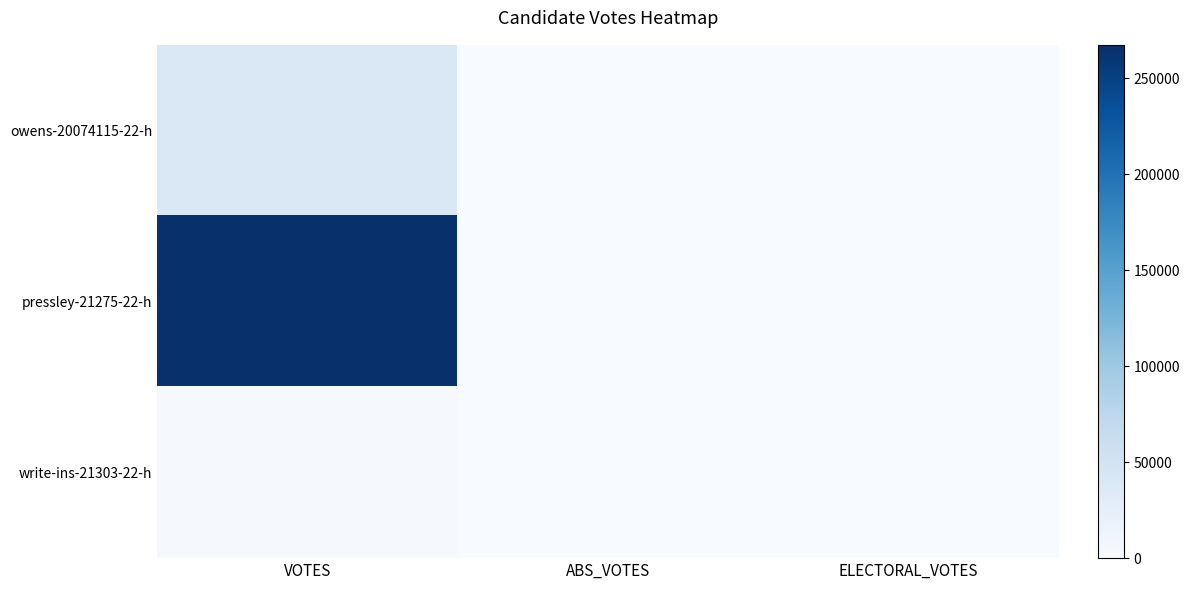

Reading right to left, what are all the values shown in this chart?

owens-20074115-22-h: ELECTORAL_VOTES=0	ABS_VOTES=0	VOTES=38675
pressley-21275-22-h: ELECTORAL_VOTES=0	ABS_VOTES=0	VOTES=267362
write-ins-21303-22-h: ELECTORAL_VOTES=0	ABS_VOTES=0	VOTES=2613